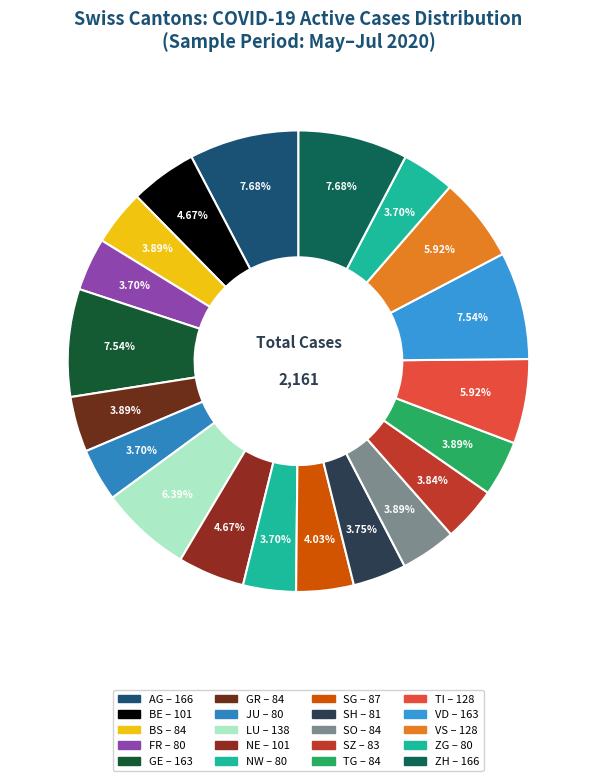

To the nearest percent, what is the difference between the largest and smallest slice percentages?

4%